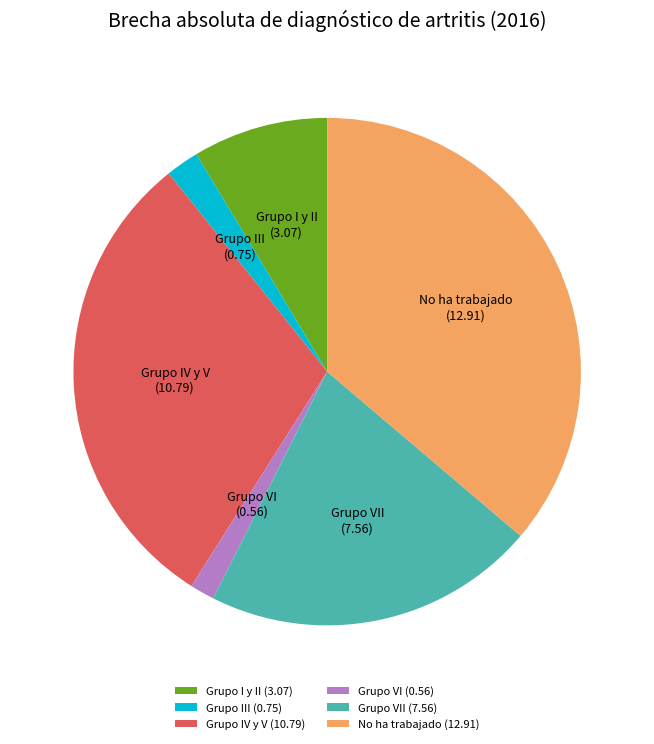

Count the number of slices in the pie.

6